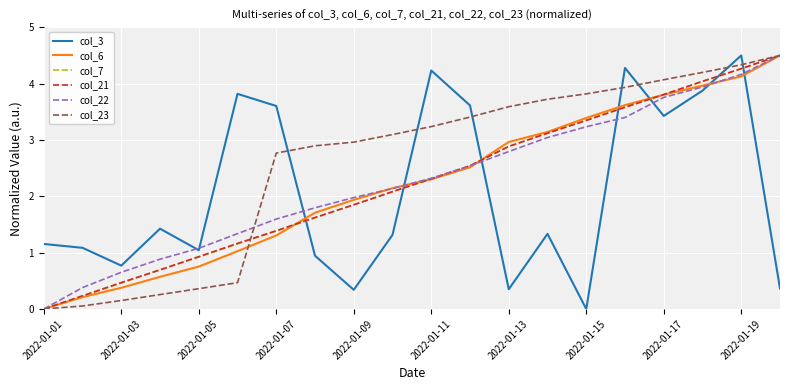

Which series ends up on top after the final intersection of col_3 and col_6?

col_6